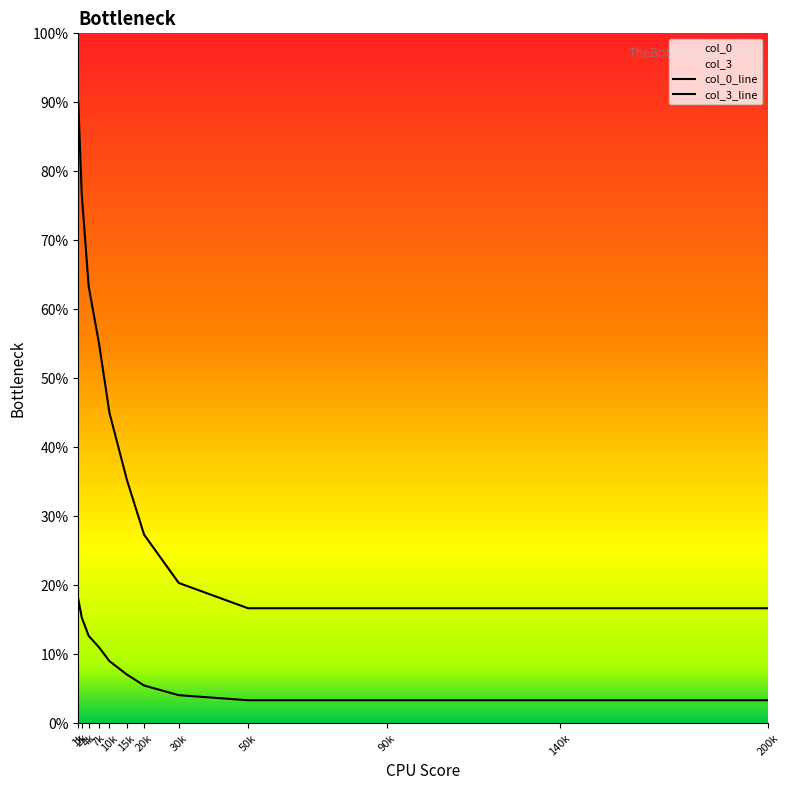

True or false: col_0_line and col_3_line cross at least once.

False